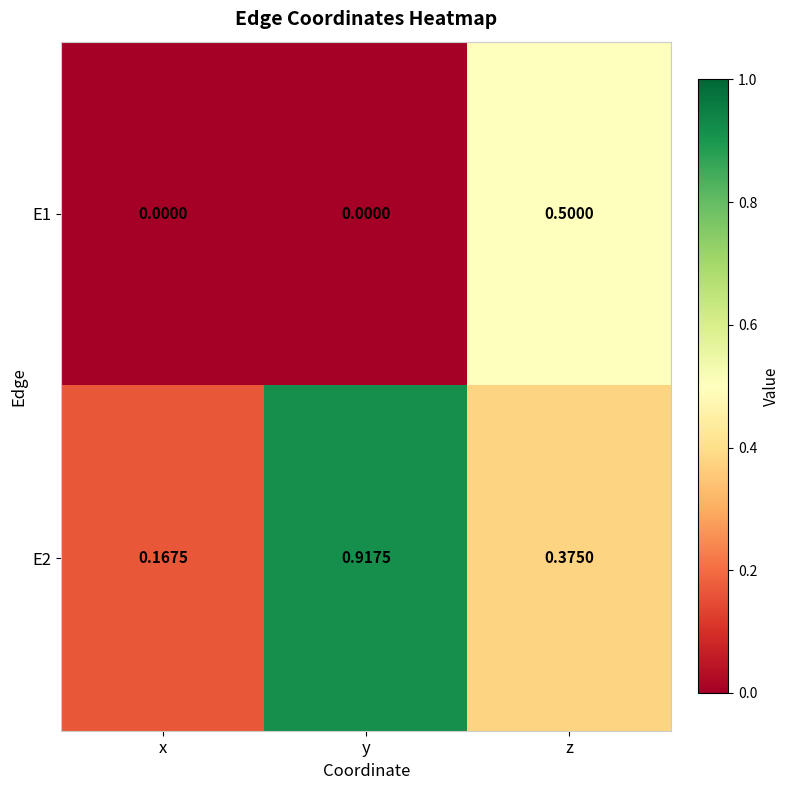

Which category has the highest value across all series?

y